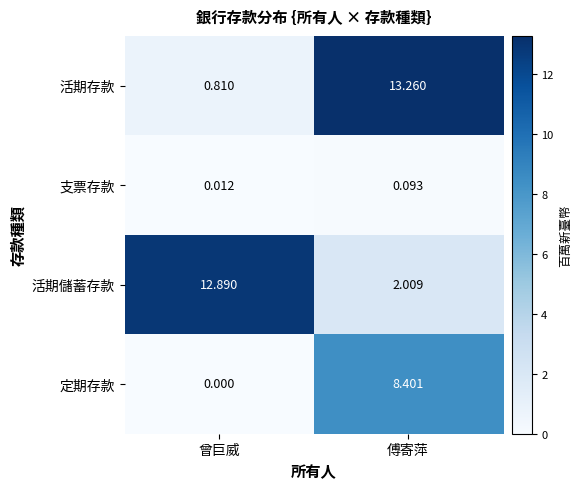

At which label does 活期儲蓄存款 first exceed 12?

曾巨威